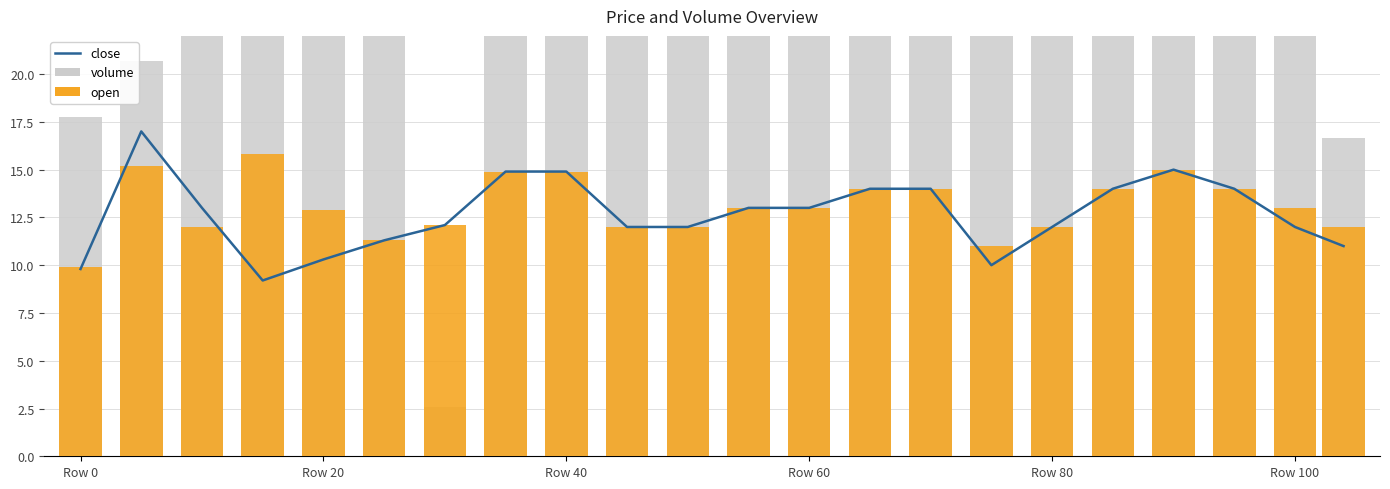

Which series has the largest total across all categories?

volume